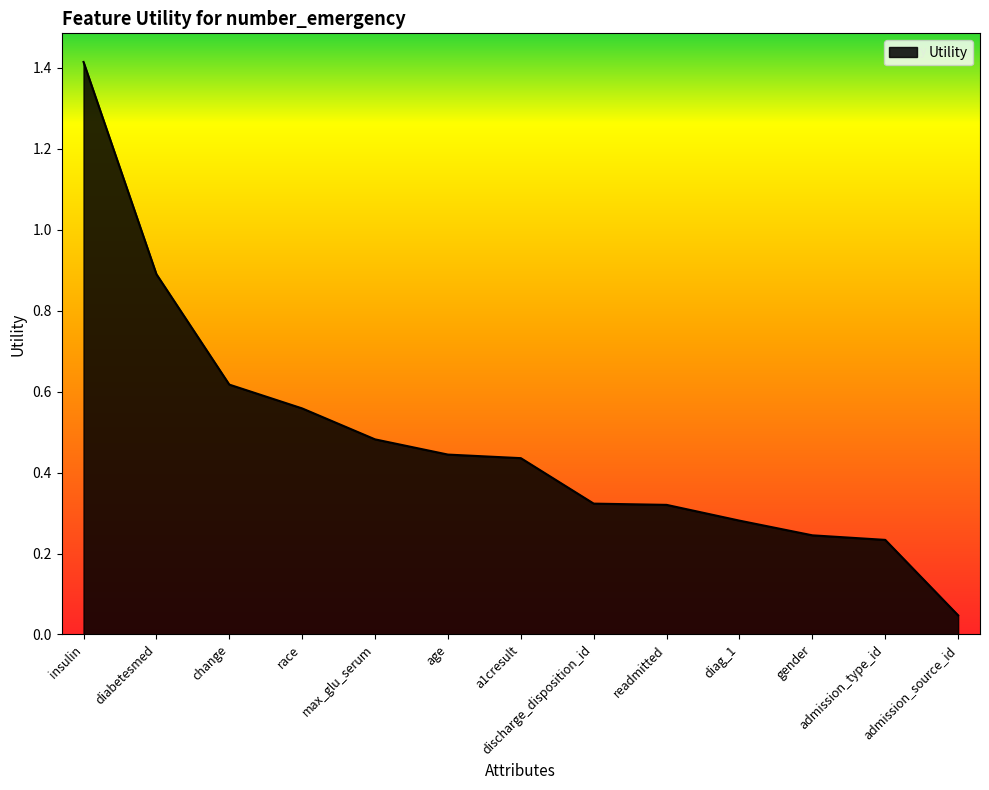

True or false: the data shows 0.2 at age.

False